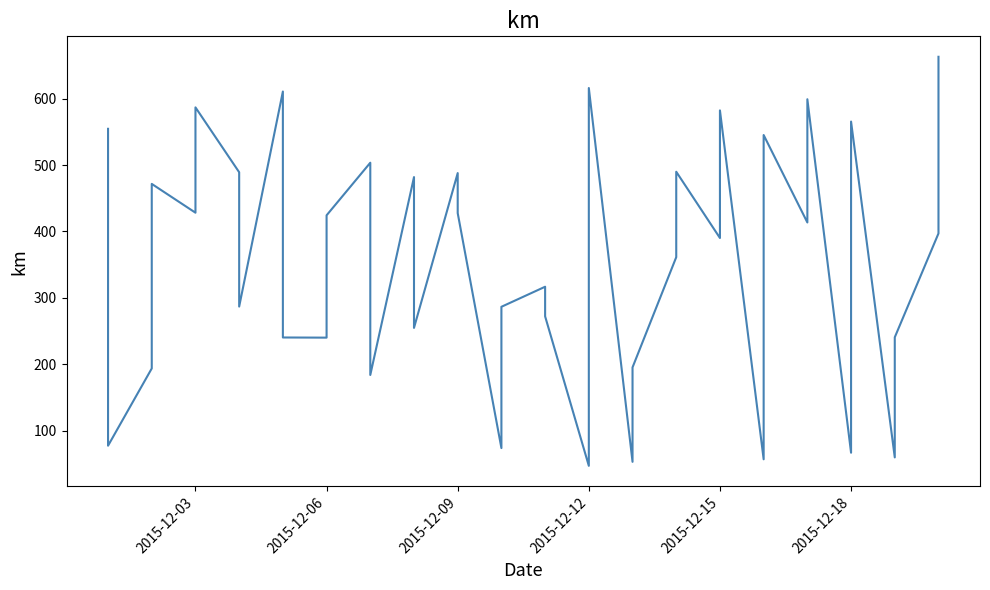

What is the sum of the values at 2015-12-18 and 2015-12-03?

1141.3